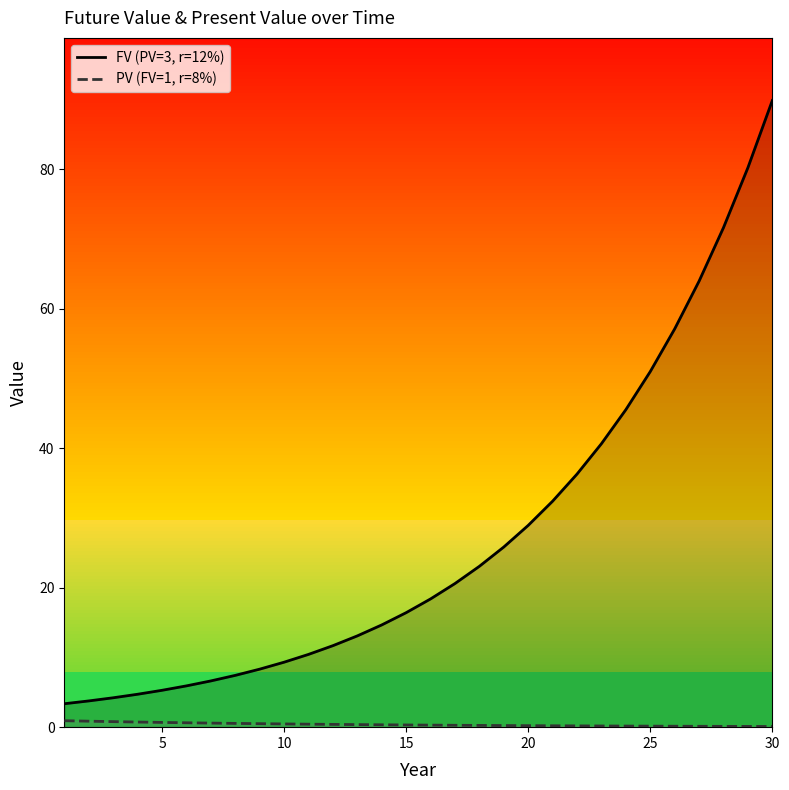

At which category is the sum across all series the highest?

30